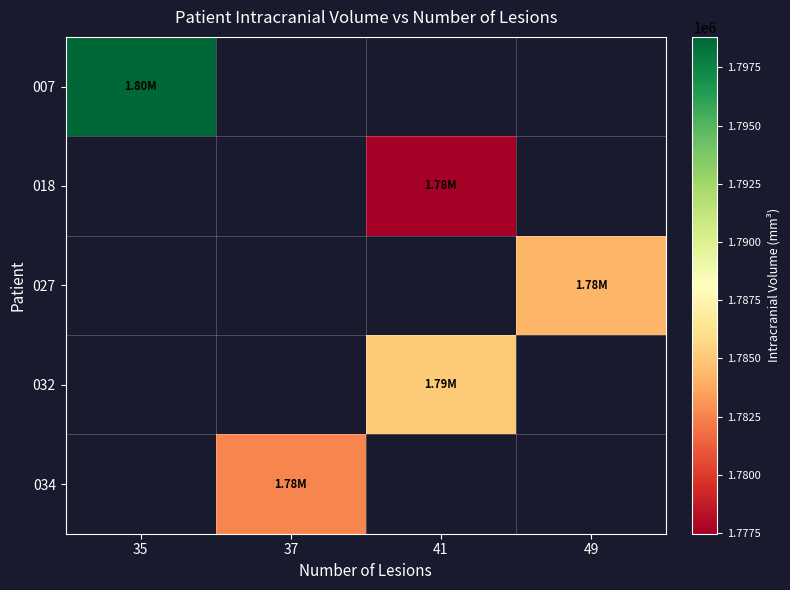

How many data points does each series have?

4